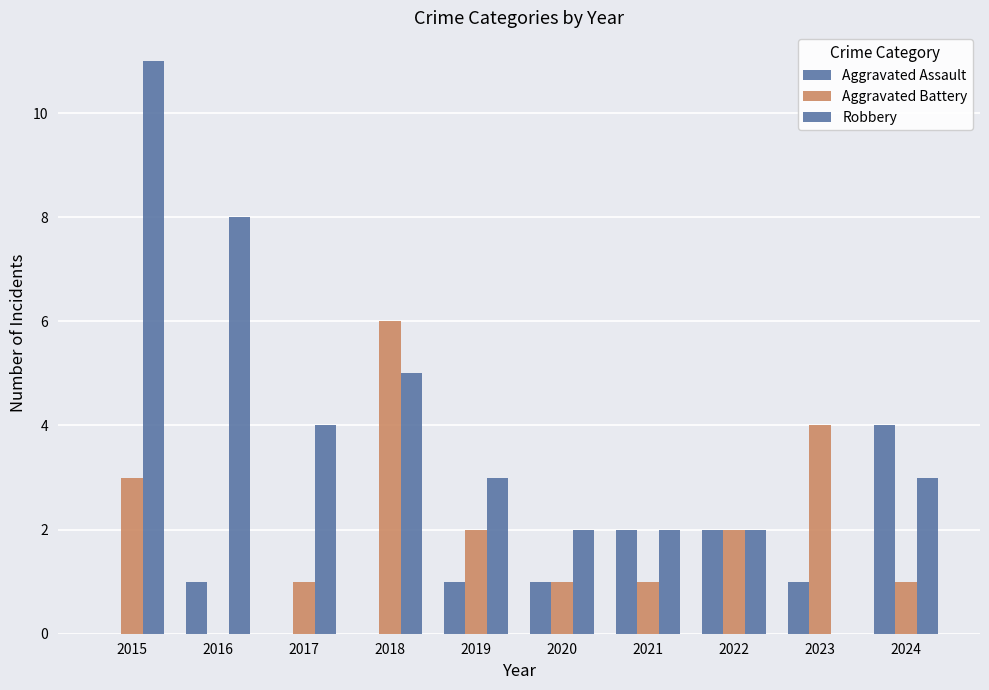

How many data points does each series have?

10